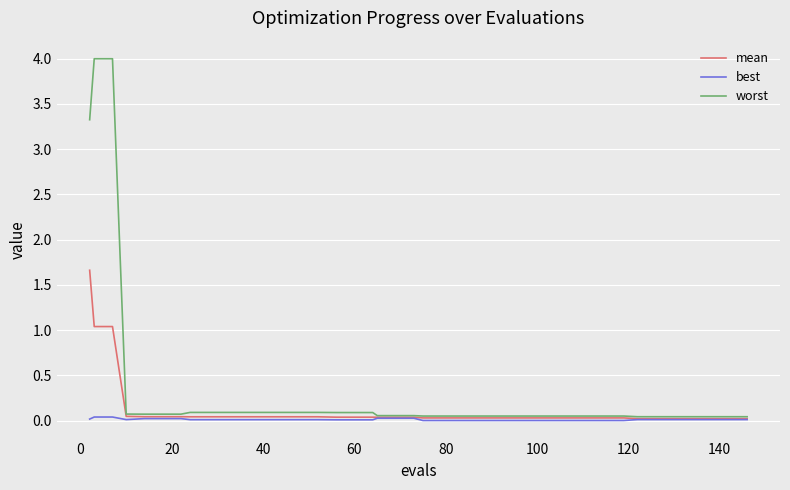

What is the maximum value for mean?

1.7